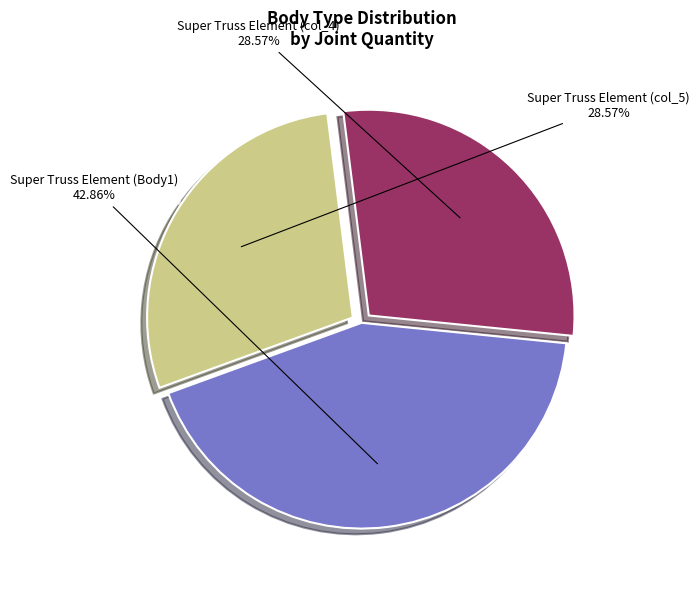

Which slice is the largest?

Super Truss Element (Body1)